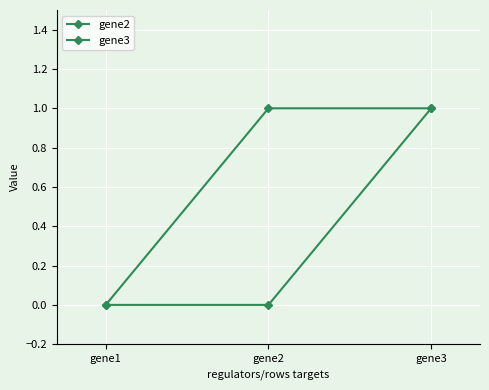

How many lines are shown in the chart?

2